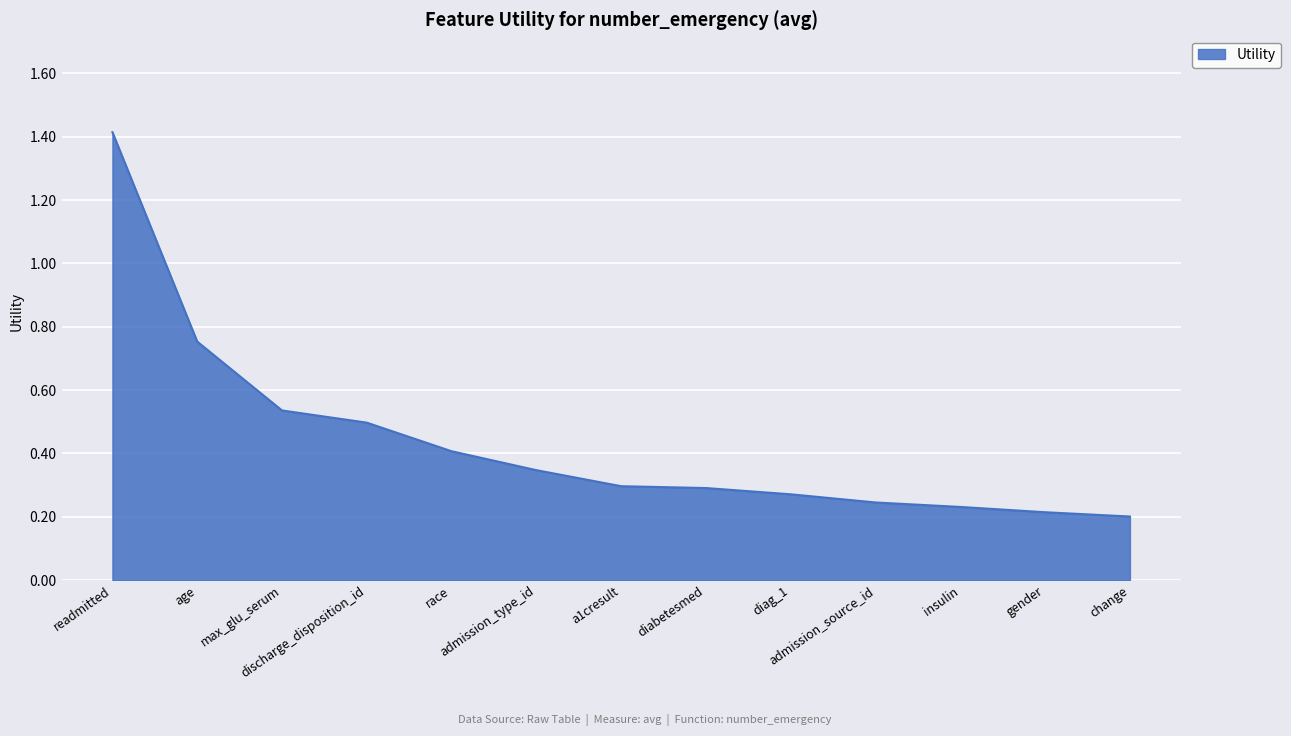

What is the sum of all values?

5.7